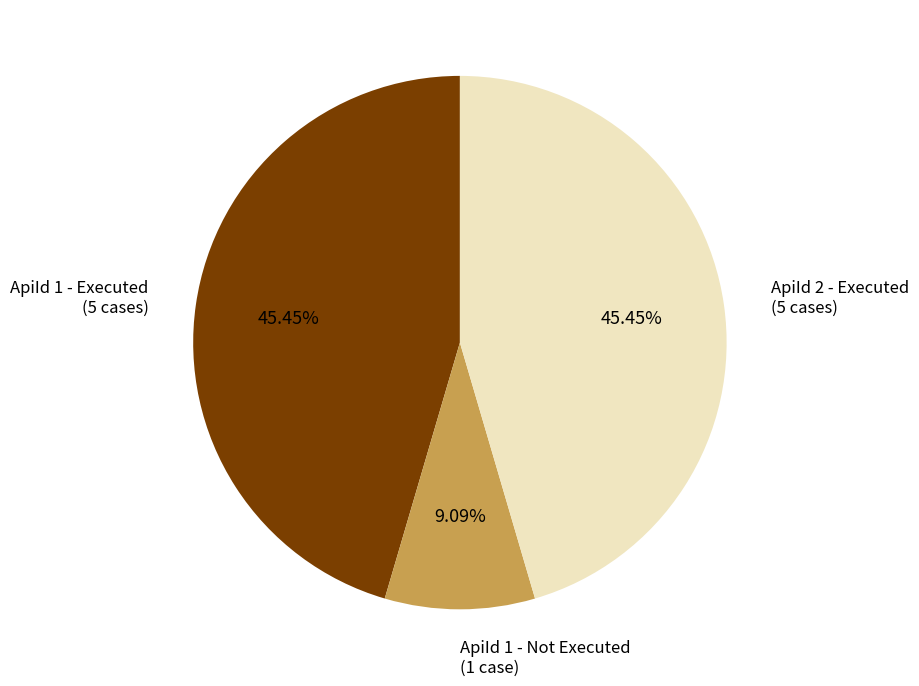

Does any single category account for the majority?

No